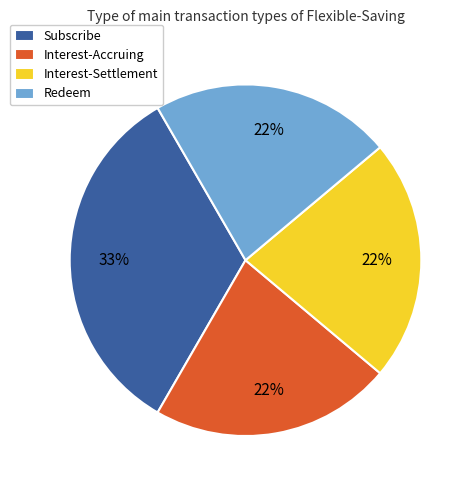

The Interest-Settlement slice represents 31% of the pie. True or false?

False